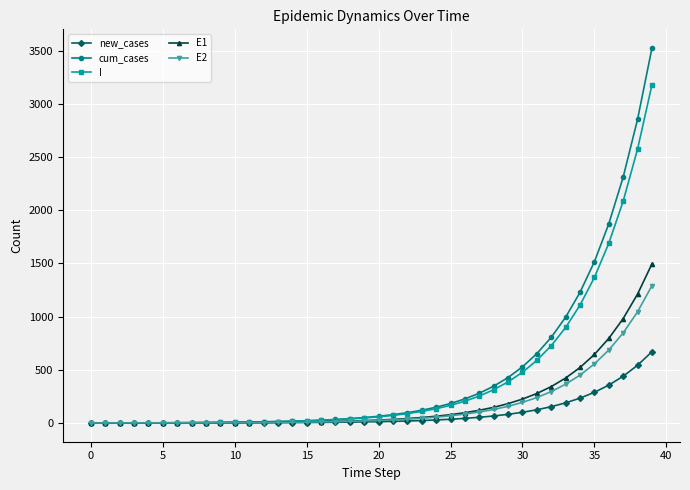

Which series has the widest spread of values?

cum_cases